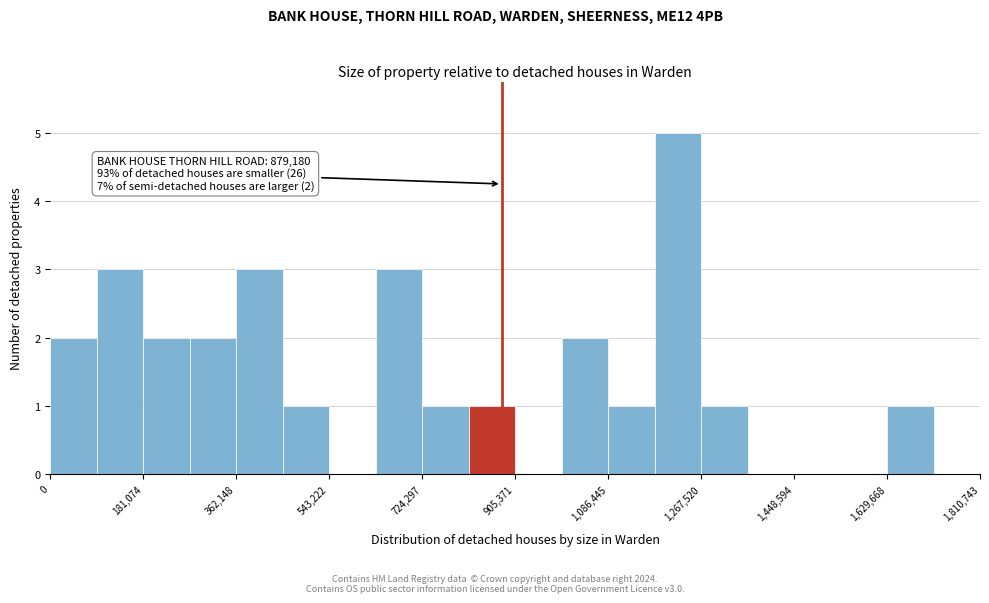

Over which range of the x-axis is the bar tallest?

1180000 to 1260000